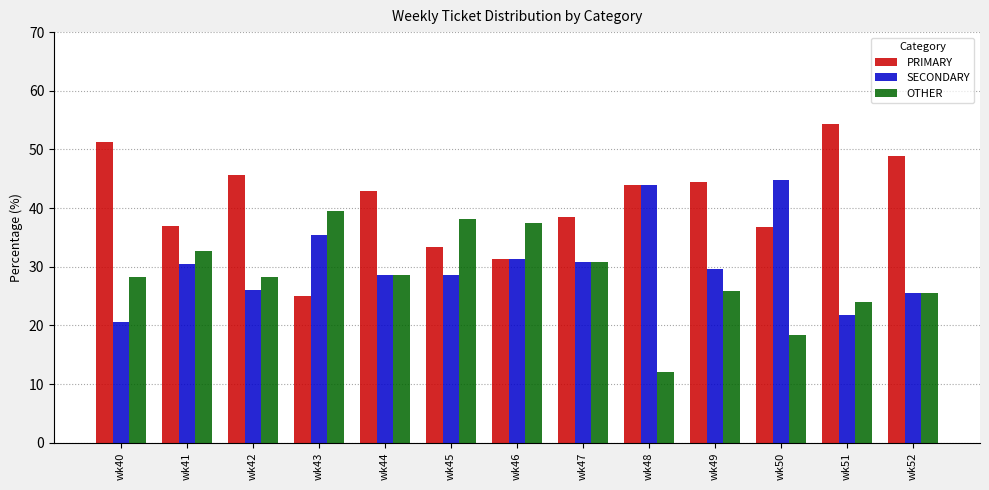

Which series has the largest range (max minus min)?

PRIMARY